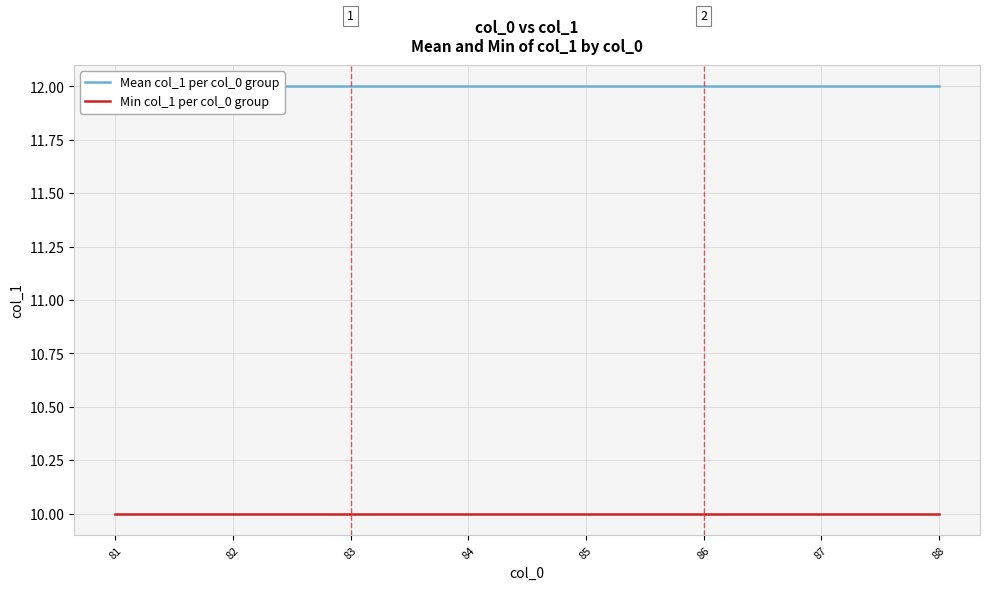

True or false: Mean col_1 per col_0 group and Min col_1 per col_0 group cross at least once.

False